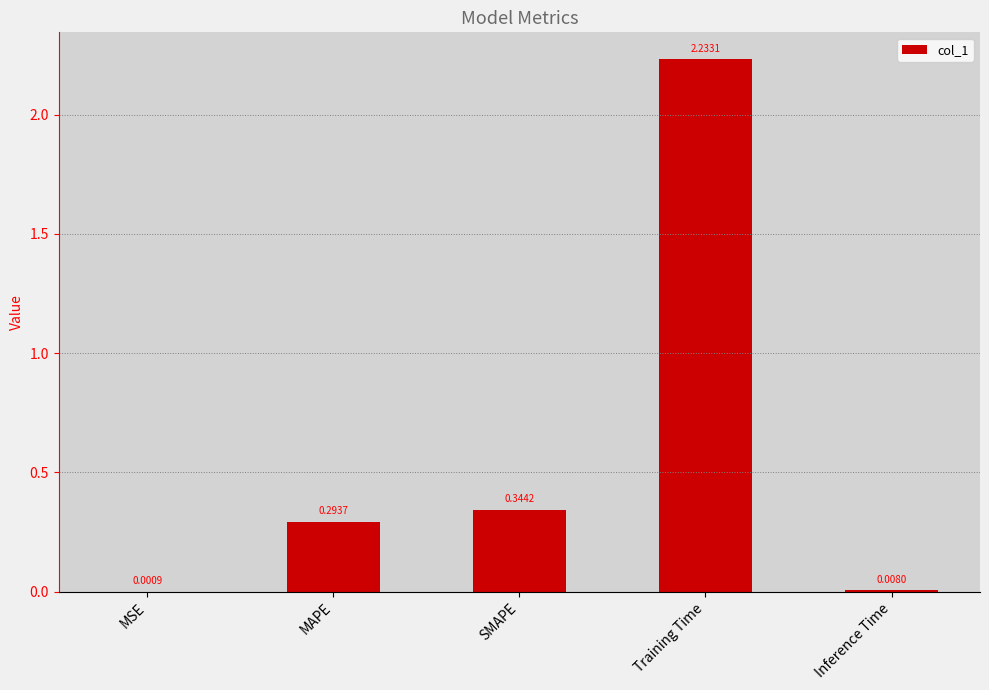

Is it true that the value at Training Time is 1.4?

False